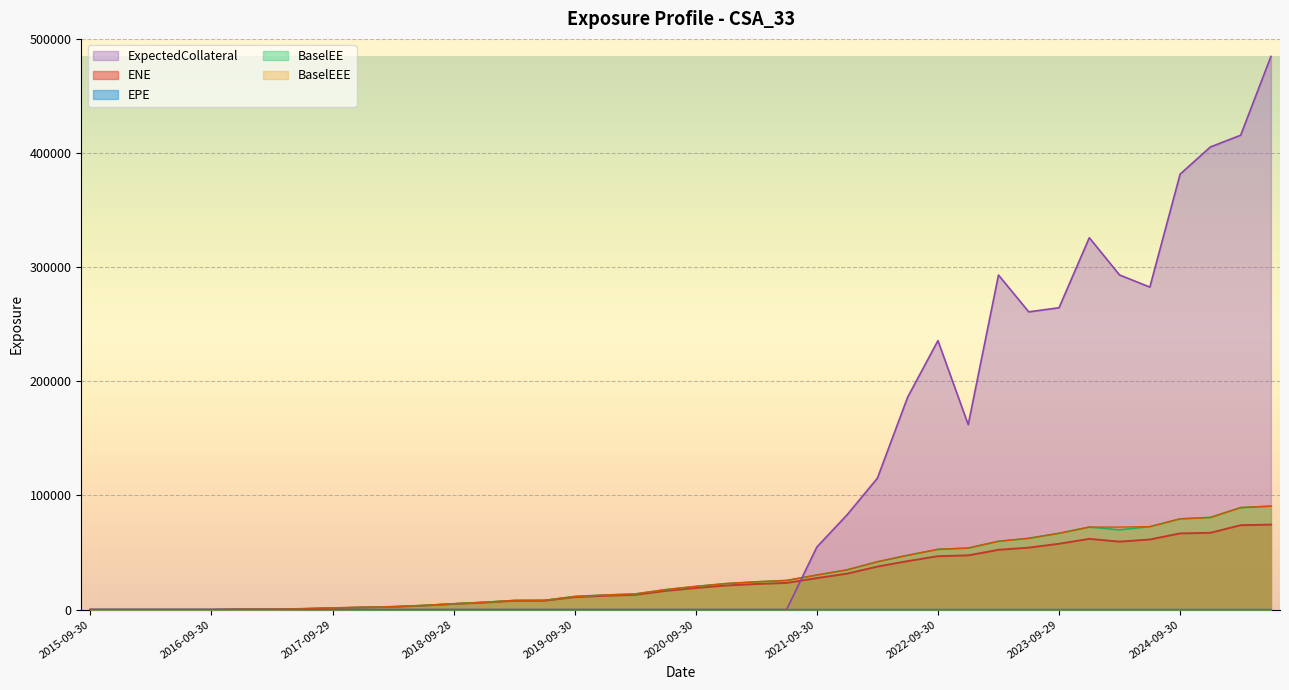

Reading left to right, what are all the values shown in this chart?

EPE: 0.0	0.3	0.5	0.7	1.0	1.2	1.5	1.7	2.0	2.2	2.5	2.7	3.0	3.3	3.5	3.7	4.0	4.3	4.5	4.7	5.0	5.3	5.5	5.7	6.0	6.2	6.5	6.7	7.0	7.2	7.5	7.7	8.0	8.2	8.5	8.7	9.0	9.3	9.5	9.7
ENE: 0.0	0.0	0.0	0.0	0.0	337.5	226.0	687.6	1354.4	1961.3	2462.6	3528.7	4972.0	6202.9	7736.5	7806.4	10979.0	12143.8	12952.5	16417.9	18976.5	21154.2	22459.5	23403.5	27606.3	31521.6	37691.4	42498.3	46824.4	47512.0	52396.2	54308.4	57703.6	61986.9	59538.3	61436.2	66754.7	67284.9	73959.1	74469.3
BaselEE: 0.0	0.0	0.0	0.0	0.0	340.0	228.2	696.1	1374.8	1998.0	2517.8	3621.1	5120.9	6418.5	8040.8	8150.5	11517.1	12809.0	13736.4	17506.5	20346.4	22819.4	24372.3	25550.1	30322.4	34848.7	41942.4	47600.9	52793.3	53933.1	59882.5	62490.8	66849.9	72311.7	69933.5	72670.7	79529.9	80745.7	89388.6	90654.6
BaselEEE: 0.0	0.0	0.0	0.0	0.0	340.0	340.0	696.1	1374.8	1998.0	2517.8	3621.1	5120.9	6418.5	8040.8	8150.5	11517.1	12809.0	13736.4	17506.5	20346.4	22819.4	24372.3	25550.1	30322.4	34848.7	41942.4	47600.9	52793.3	53933.1	59882.5	62490.8	66849.9	72311.7	72311.7	72670.7	79529.9	80745.7	89388.6	90654.6
ExpectedCollateral: 0.0	0.0	0.0	0.0	0.0	0.0	0.0	0.0	0.0	0.0	0.0	0.0	0.0	0.0	0.0	0.0	0.0	0.0	0.0	0.0	0.0	0.0	0.0	0.0	54862.0	83104.5	115161.0	186161.0	235643.0	162040.0	293103.0	260873.0	264476.0	325804.0	293160.0	282553.0	381494.0	405312.0	415608.0	484618.0